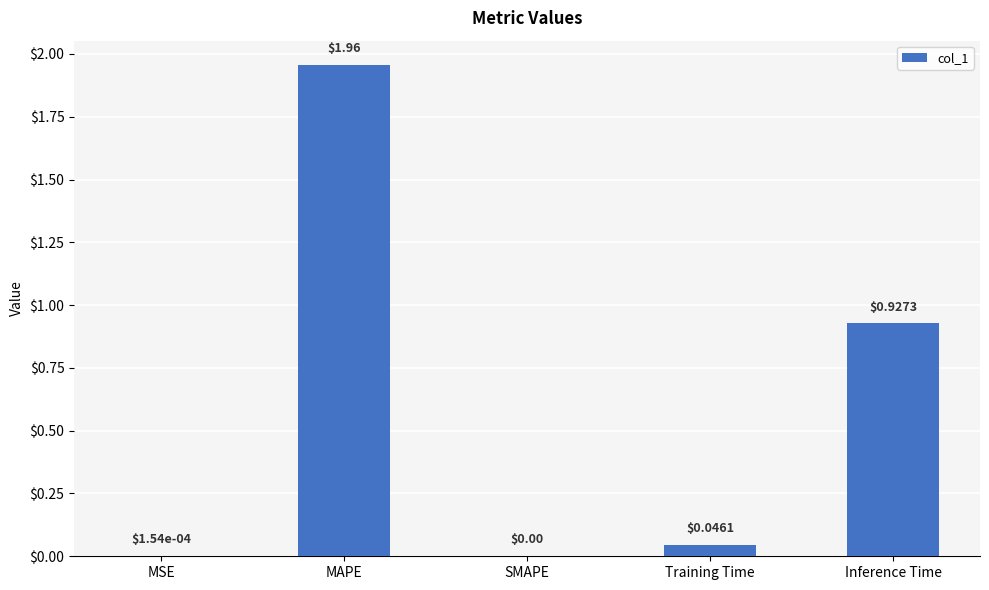

What is the sum of all values?

2.9